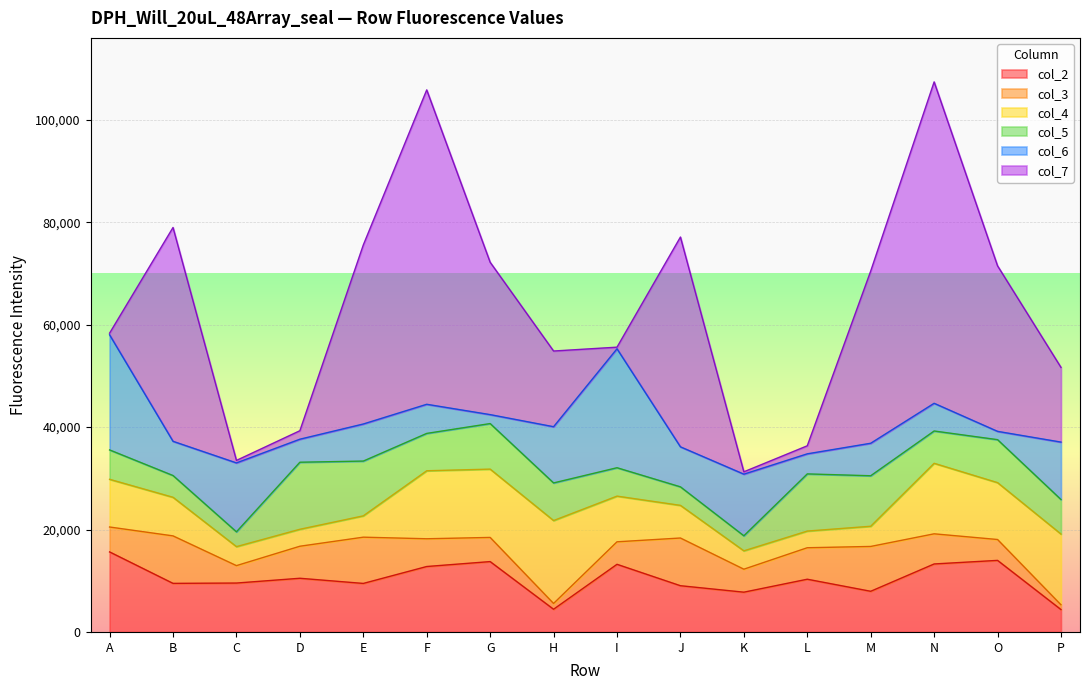

Rank the categories by col_2 value from lowest to highest.

P, H, K, M, J, E, B, C, L, D, F, I, N, G, O, A